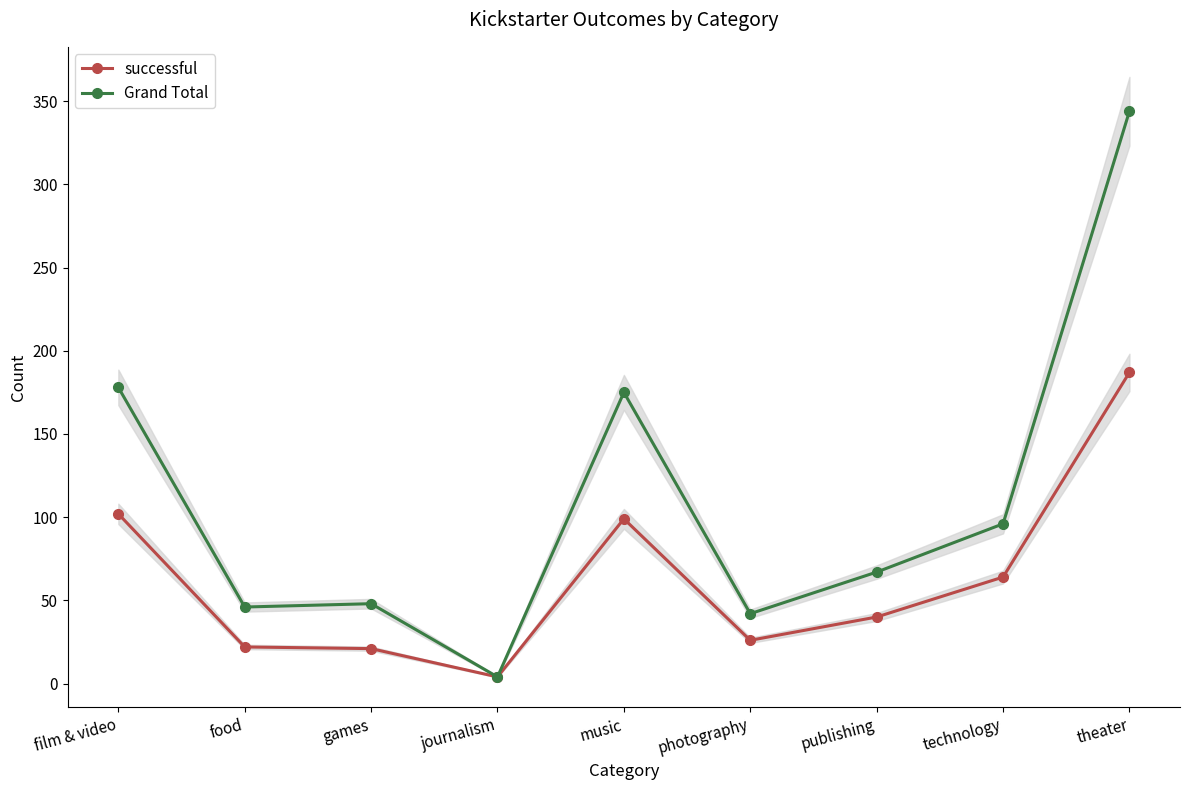

Reading right to left, extract all data points from this chart.

successful: 187	64	40	26	99	4	21	22	102
Grand Total: 344	96	67	42	175	4	48	46	178